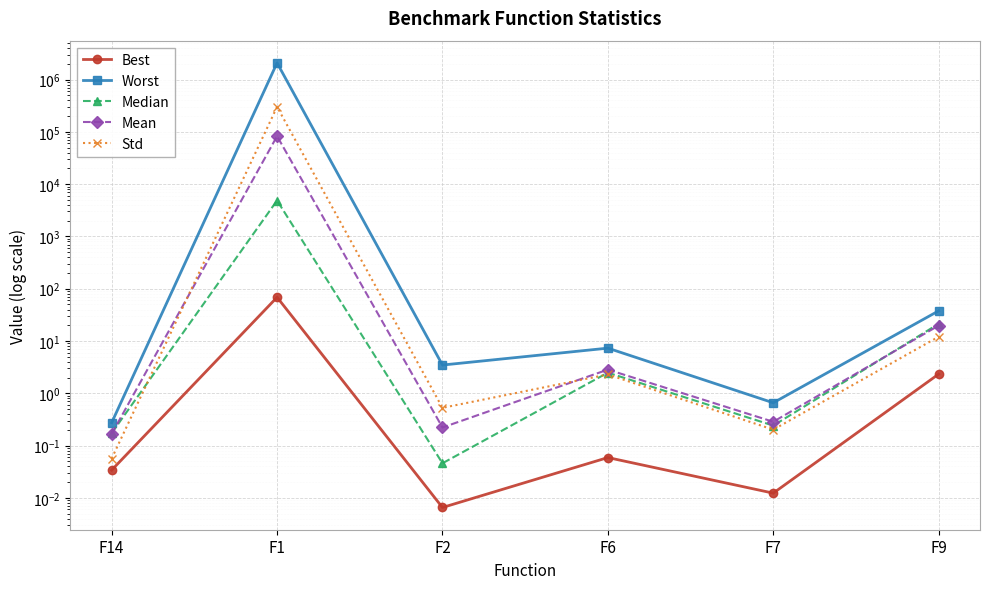

Which category has the highest value across all series?

F1